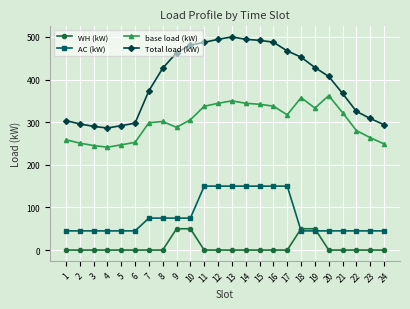

Rank the series at 7 from highest to lowest value.

Total load (kW), base load (kW), AC (kW), WH (kW)